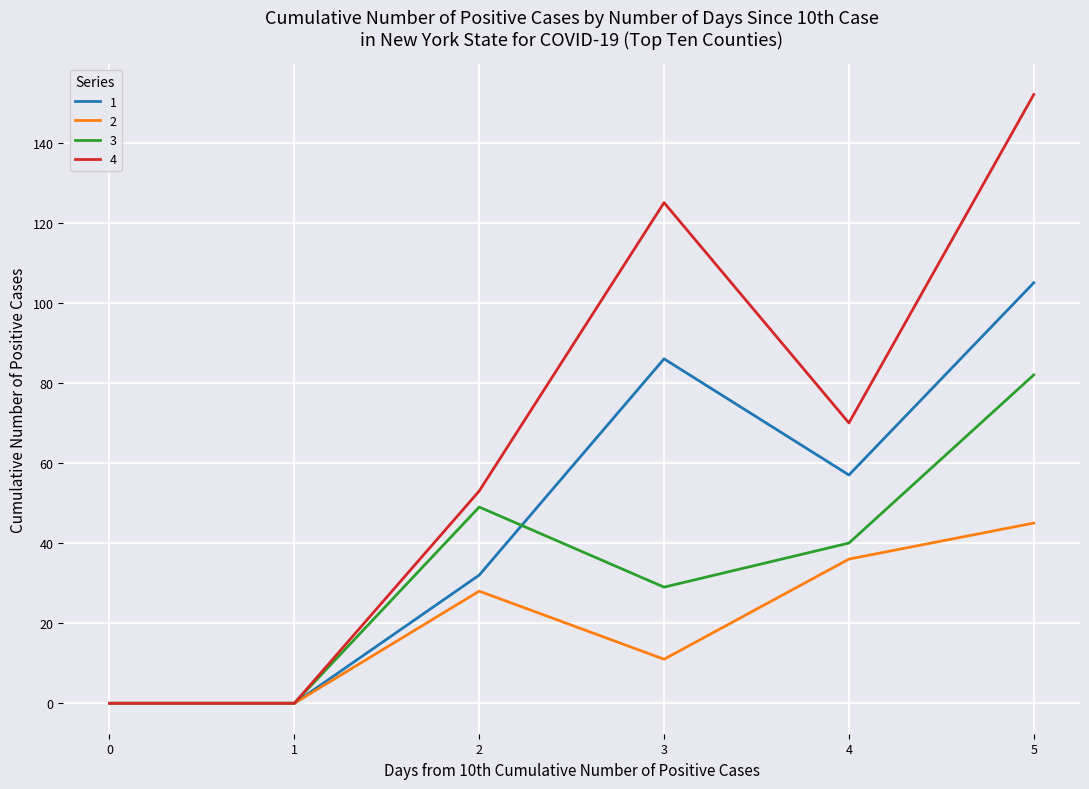

Rank the series by their maximum value, from highest to lowest.

4, 1, 3, 2